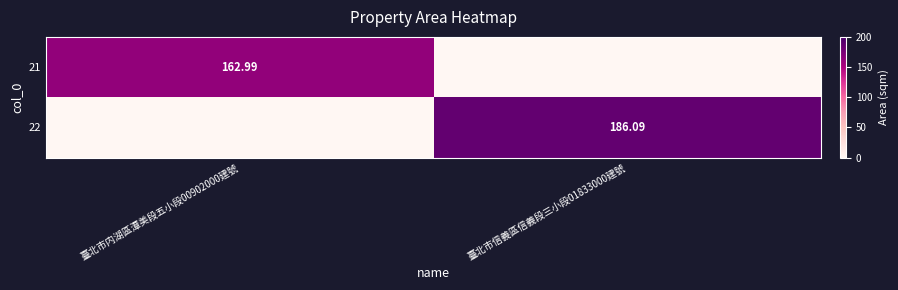

How many data points in 22 are less than 186?

1